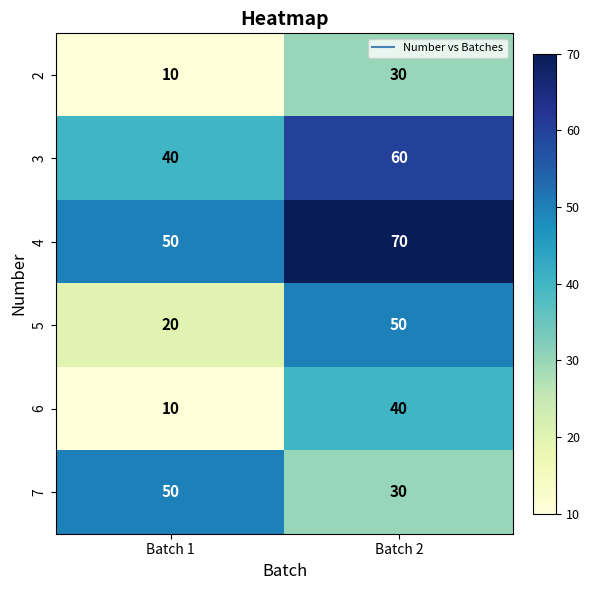

Read the 7 value at Batch 2.

30